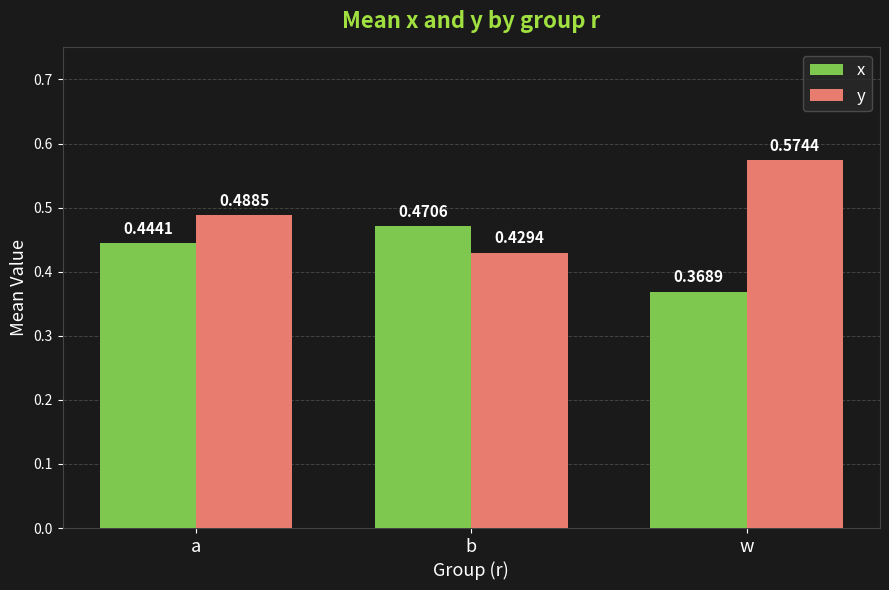

Which series changed the most between b and w?

y